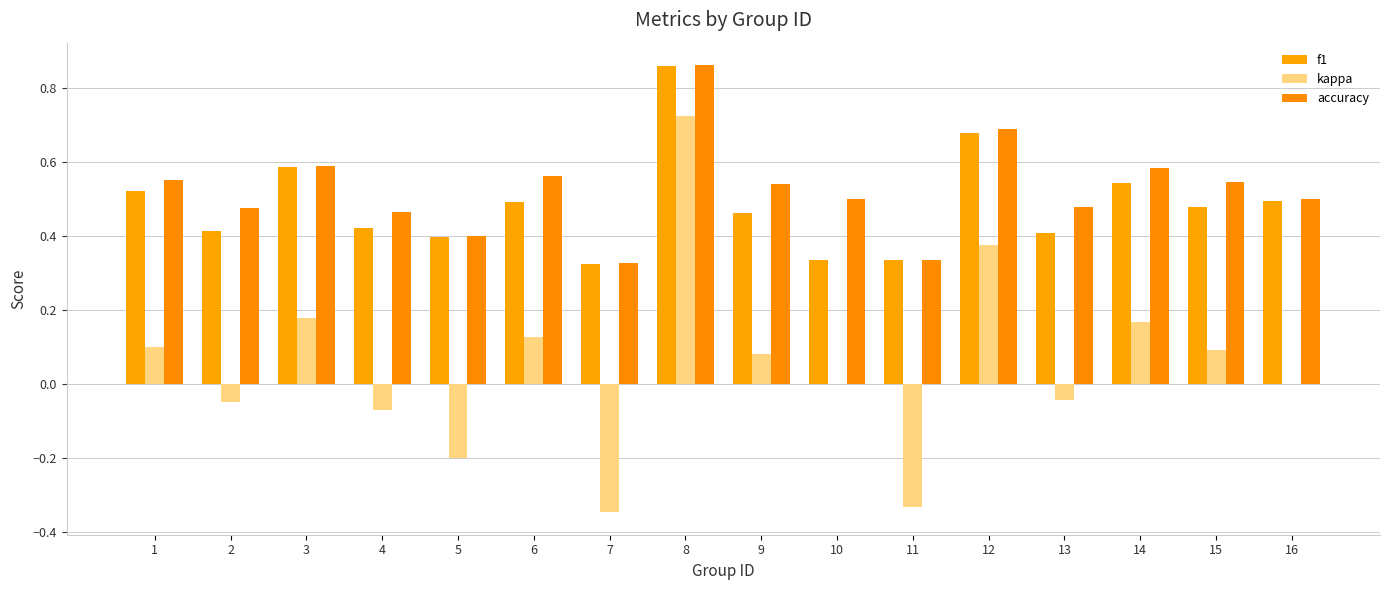

What is the sum of the kappa values at 1 and 3?

0.3